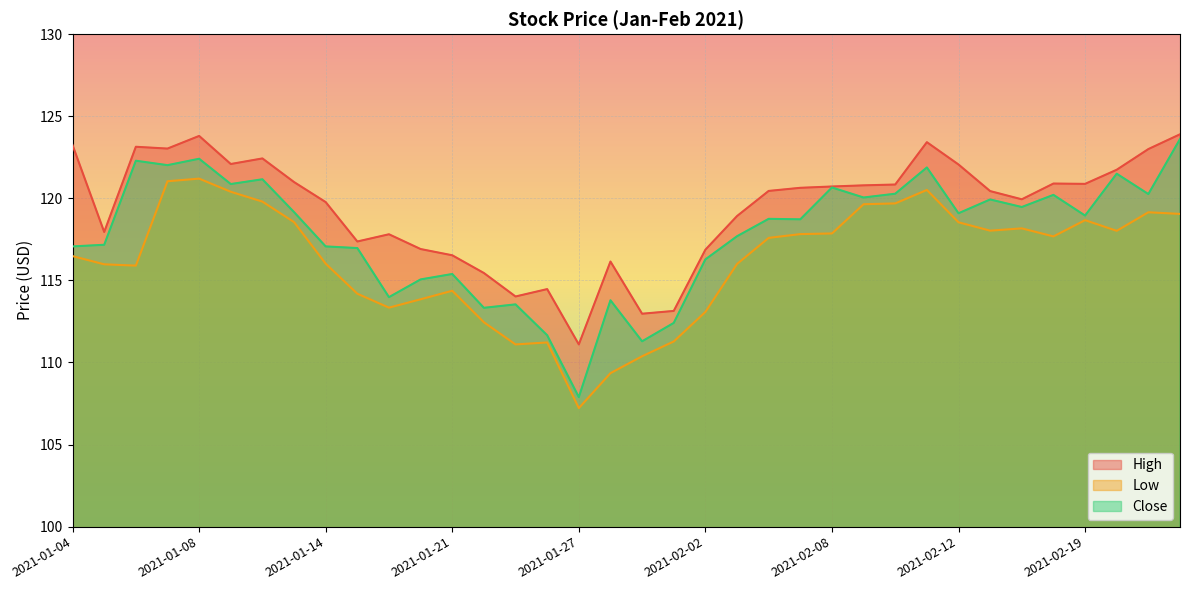

What is the difference between the second highest and second lowest values in the Low series?

11.7